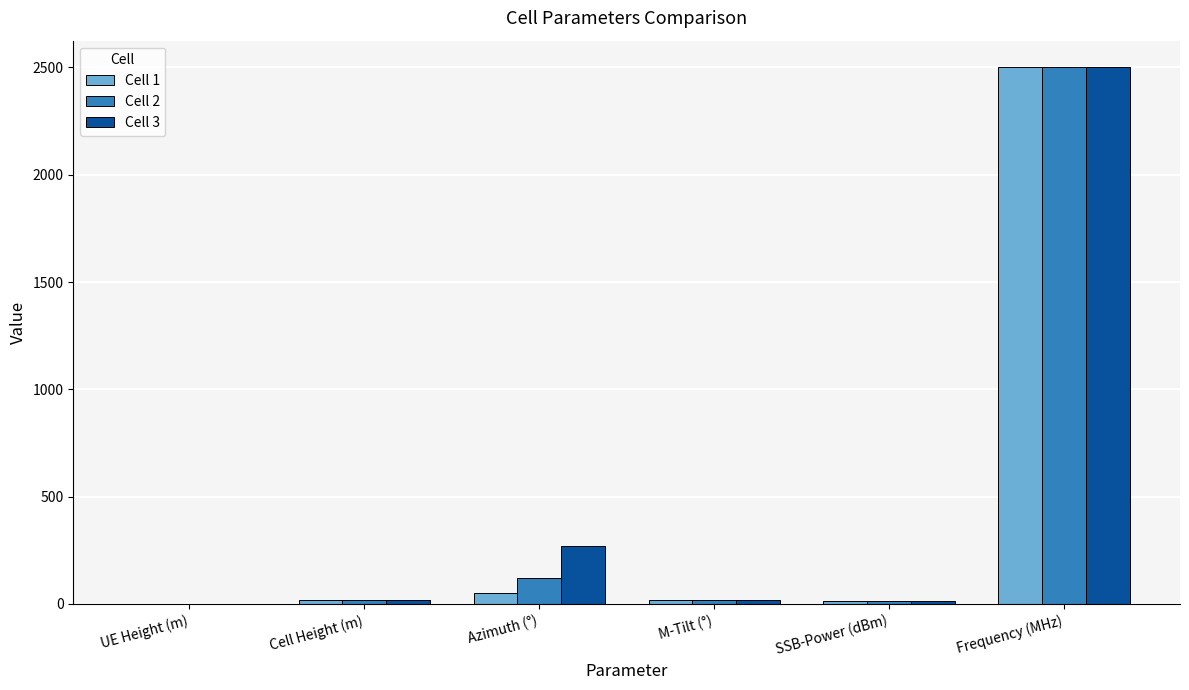

Which label corresponds to the largest value in the chart?

Frequency (MHz)